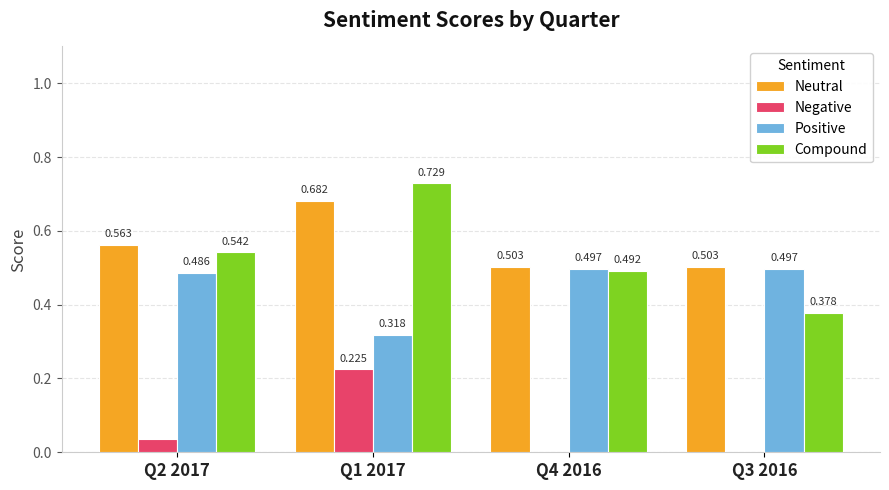

Which series has the largest total across all categories?

Neutral